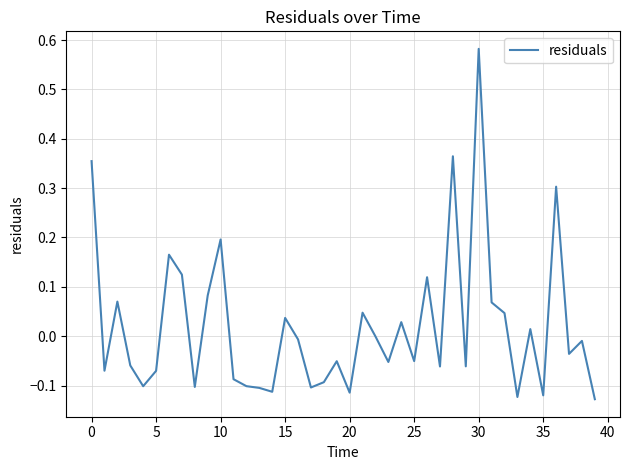

What is the difference between the maximum and minimum values?

0.7